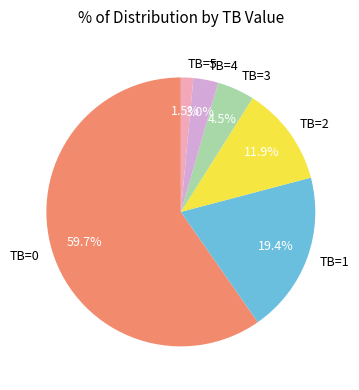

Which has a higher value, TB=4 or TB=5?

TB=4